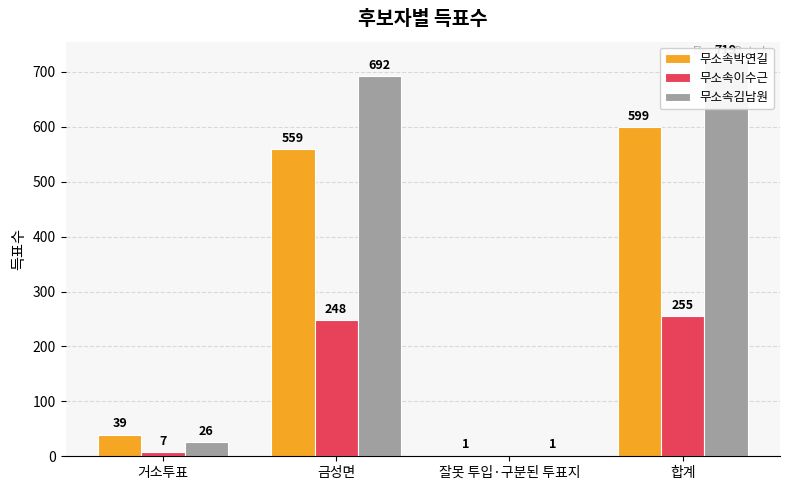

List the labels in order of 무소속박연길 value, smallest first.

잘못 투입·구분된 투표지, 거소투표, 금성면, 합계